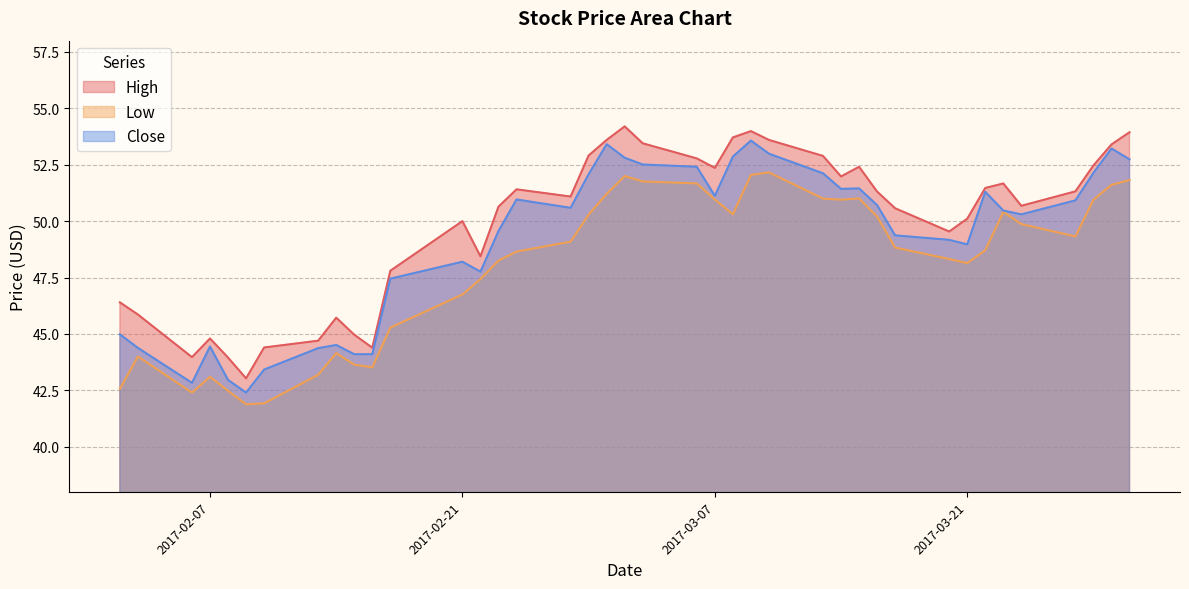

What is the smallest value displayed?

41.9